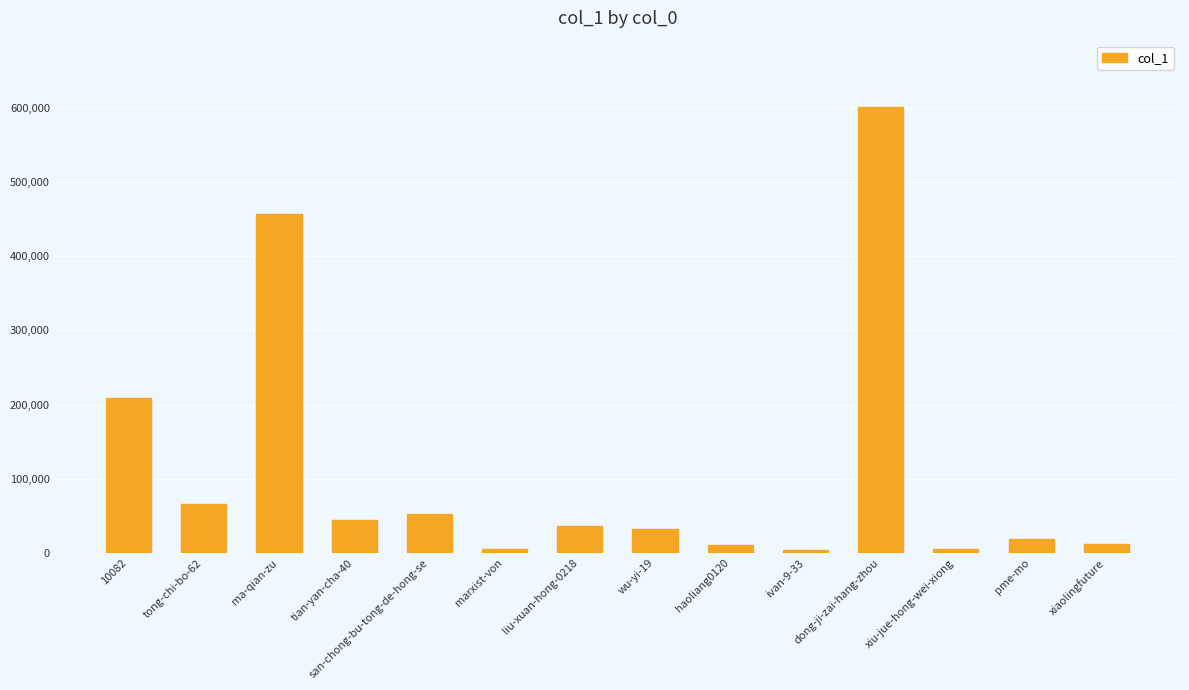

What is the ratio of the value at xiaolingfuture to the value at wu-yi-19?

0.4